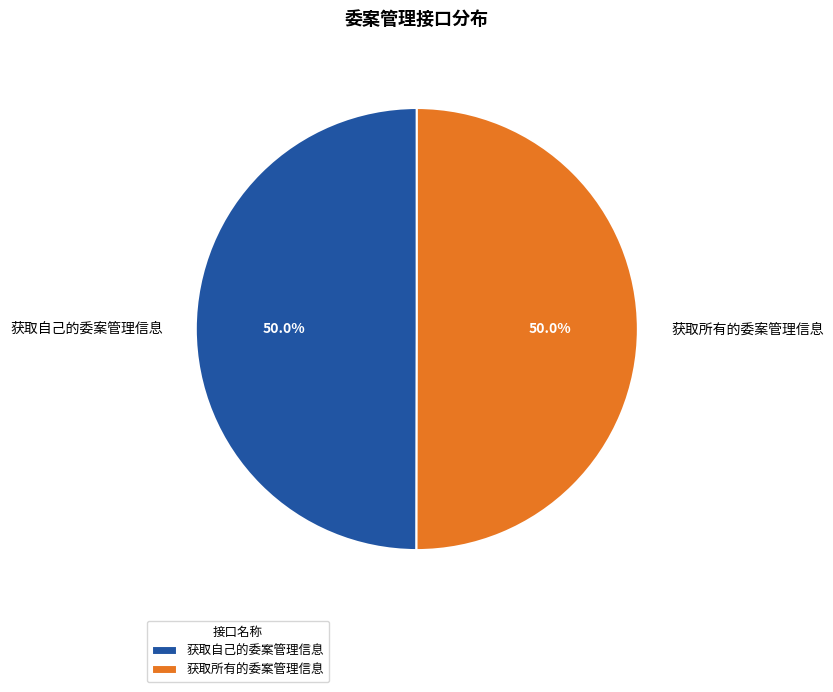

Combined, do 获取所有的委案管理信息 and 获取自己的委案管理信息 account for over 50%?

Yes